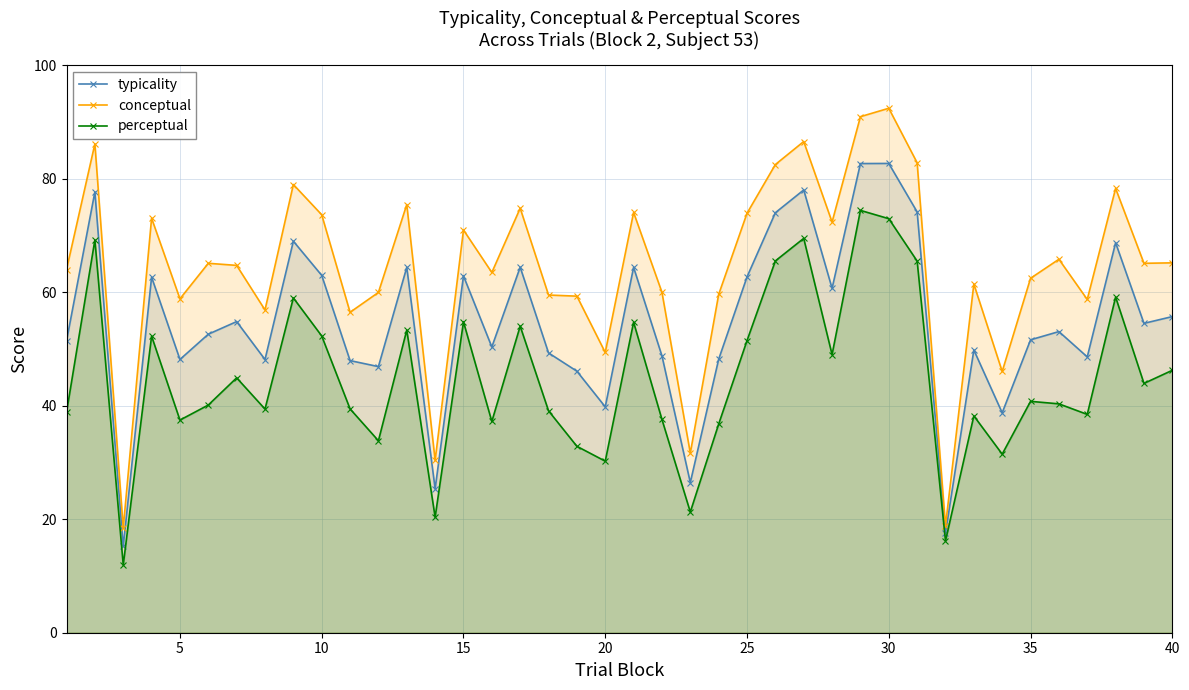

What is the difference between the second highest and second lowest values in the conceptual series?

72.1